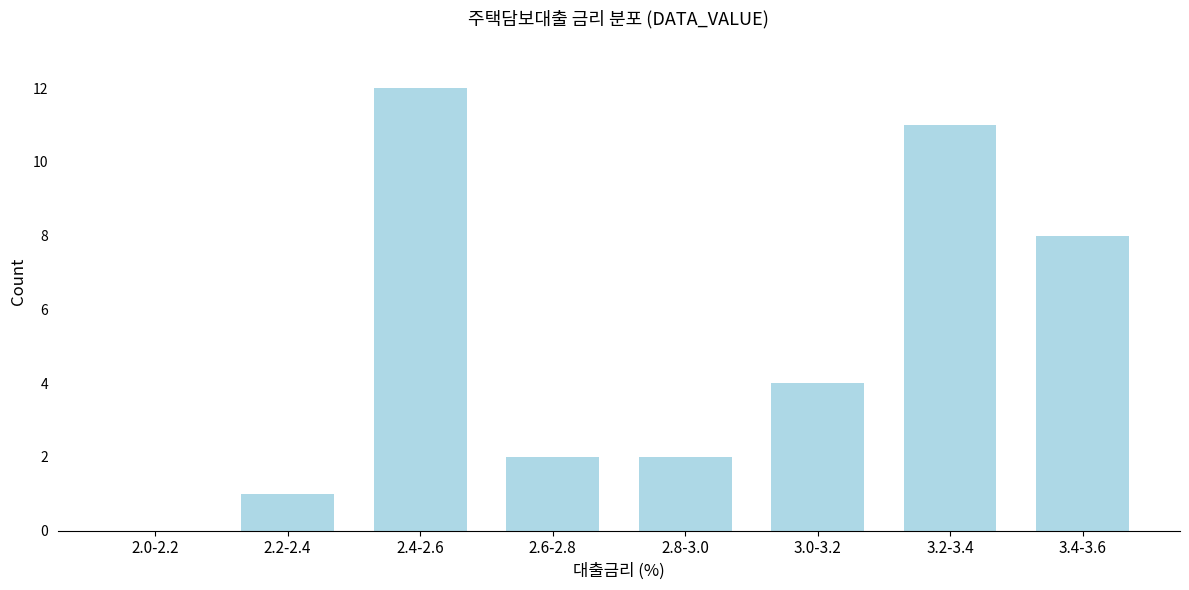

Reading right to left, list all the values displayed in this chart.

3.4-3.6=8	3.2-3.4=11	3.0-3.2=4	2.8-3.0=2	2.6-2.8=2	2.4-2.6=12	2.2-2.4=1	2.0-2.2=0